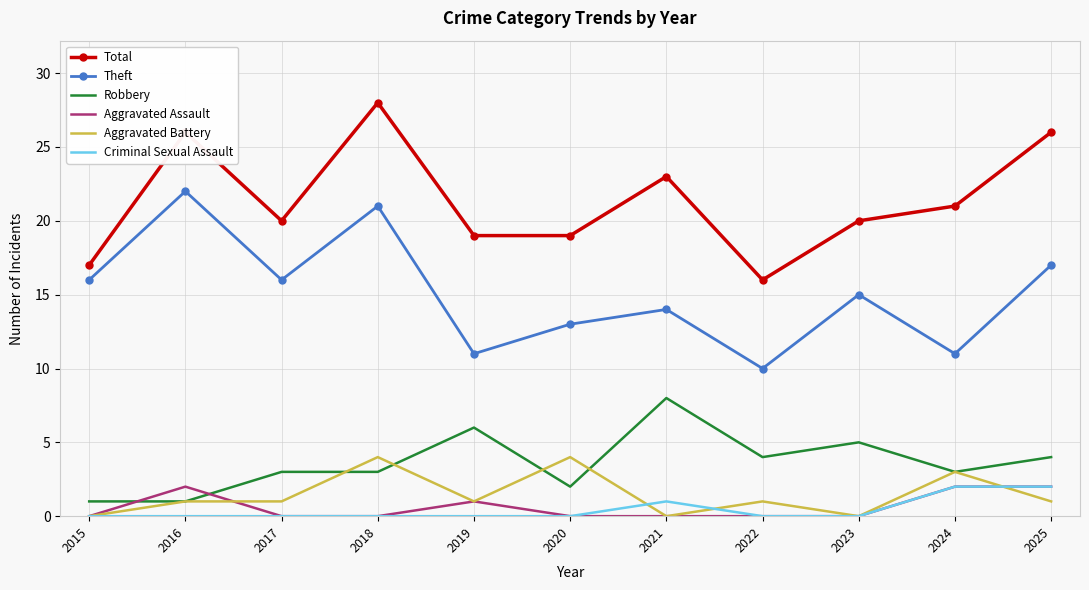

What is the total value across all series at 2025?

52